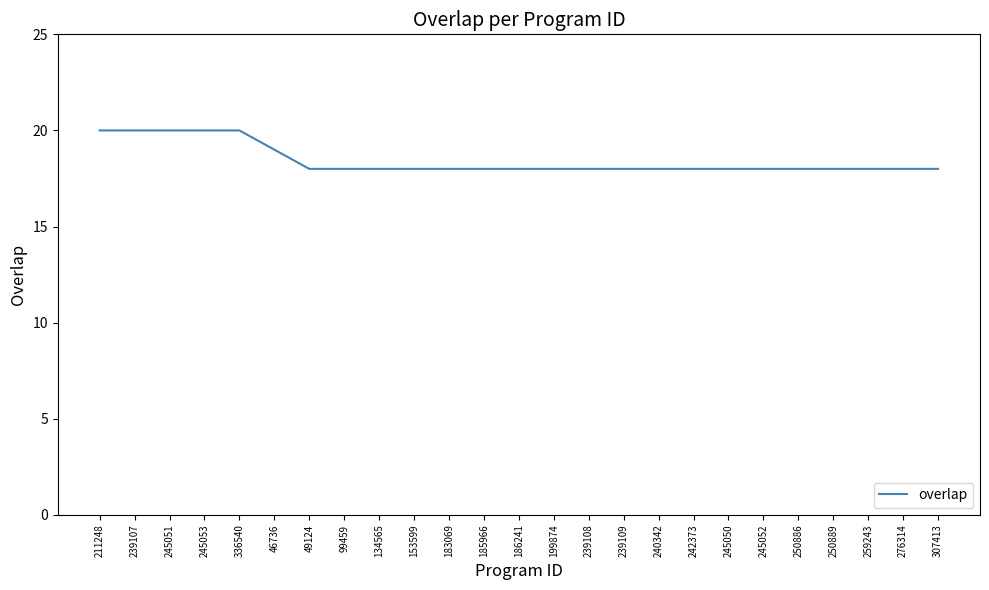

What is the maximum value shown in the chart?

20